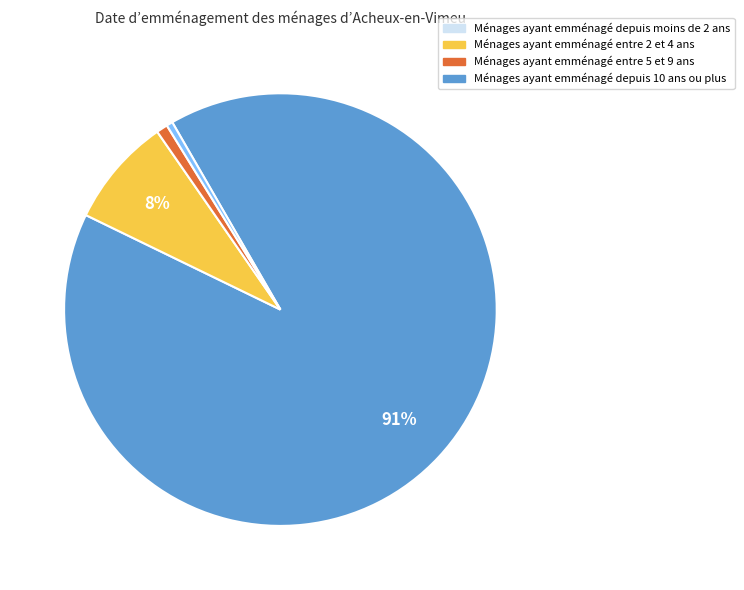

Does any single category account for the majority?

Yes